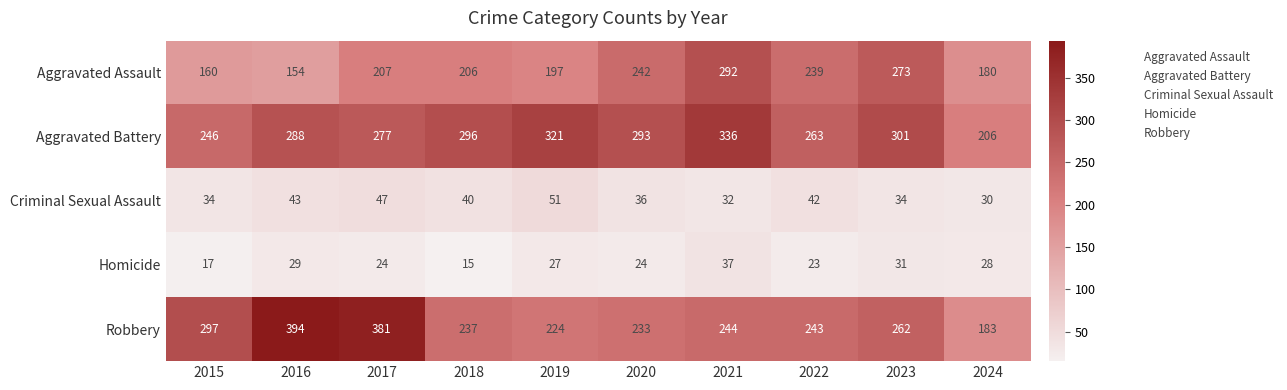

At which label is Homicide closest to 26?

2019